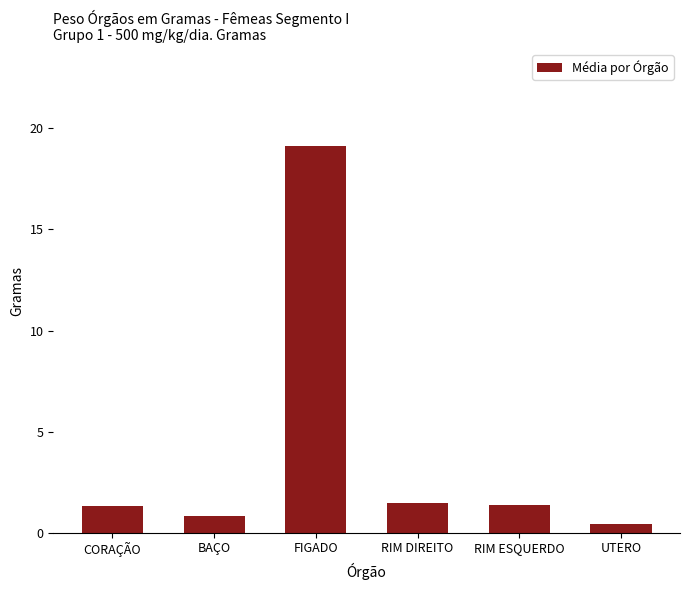

What is the value of the 4th bar from the left?

1.4